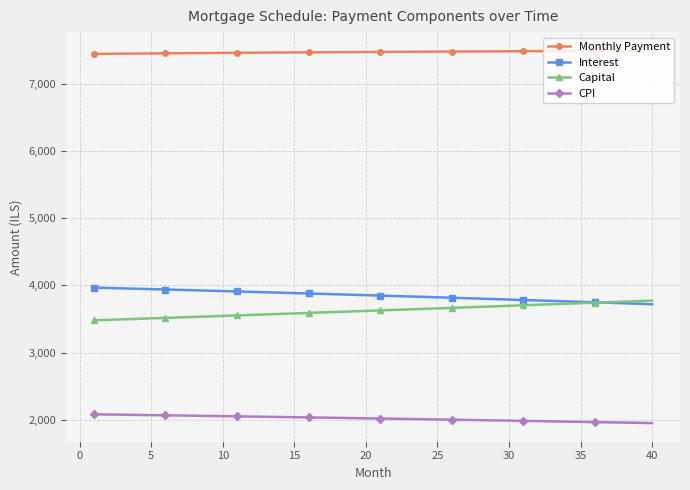

True or false: CPI and Monthly Payment cross at least once.

False